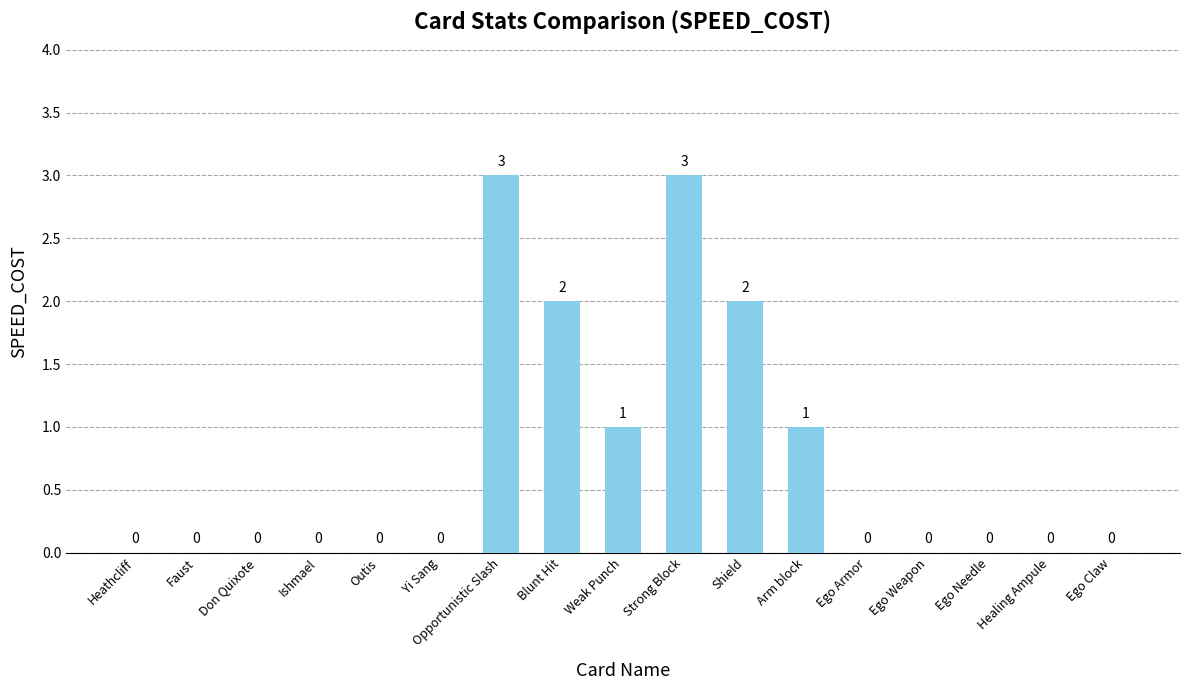

What is the sum of the values at Strong Block and Yi Sang?

3